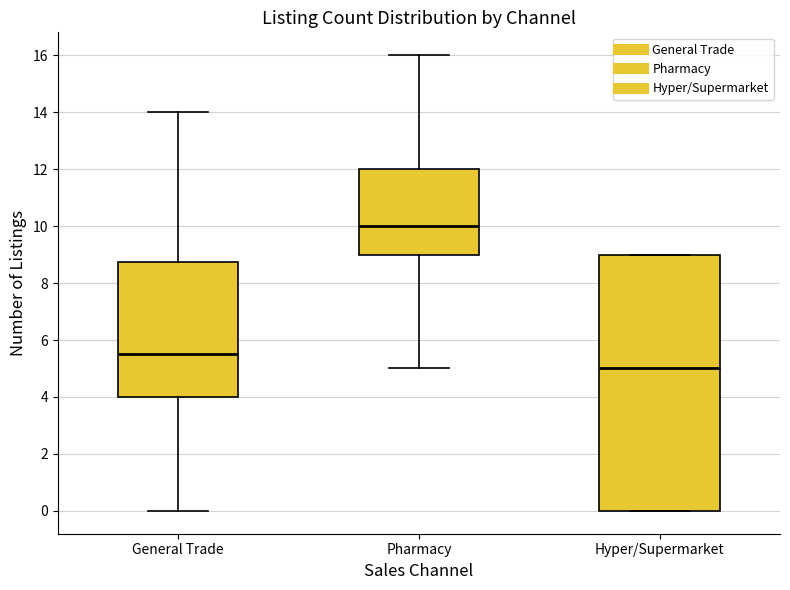

Reading left to right, transcribe this box plot: for each box, give where its median line is, the range the box spans, and where its two whiskers end, as read against the y-axis. The values are not printed on the chart, so give them approximately, as read against the axis.

General Trade: median 5.6, box 4.0 to 8.8, whiskers 0.0 to 14.0
Pharmacy: median 10.0, box 9.0 to 12.0, whiskers 5.0 to 16.0
Hyper/Supermarket: median 5.0, box 0.0 to 9.0, whiskers 0.0 to 9.0